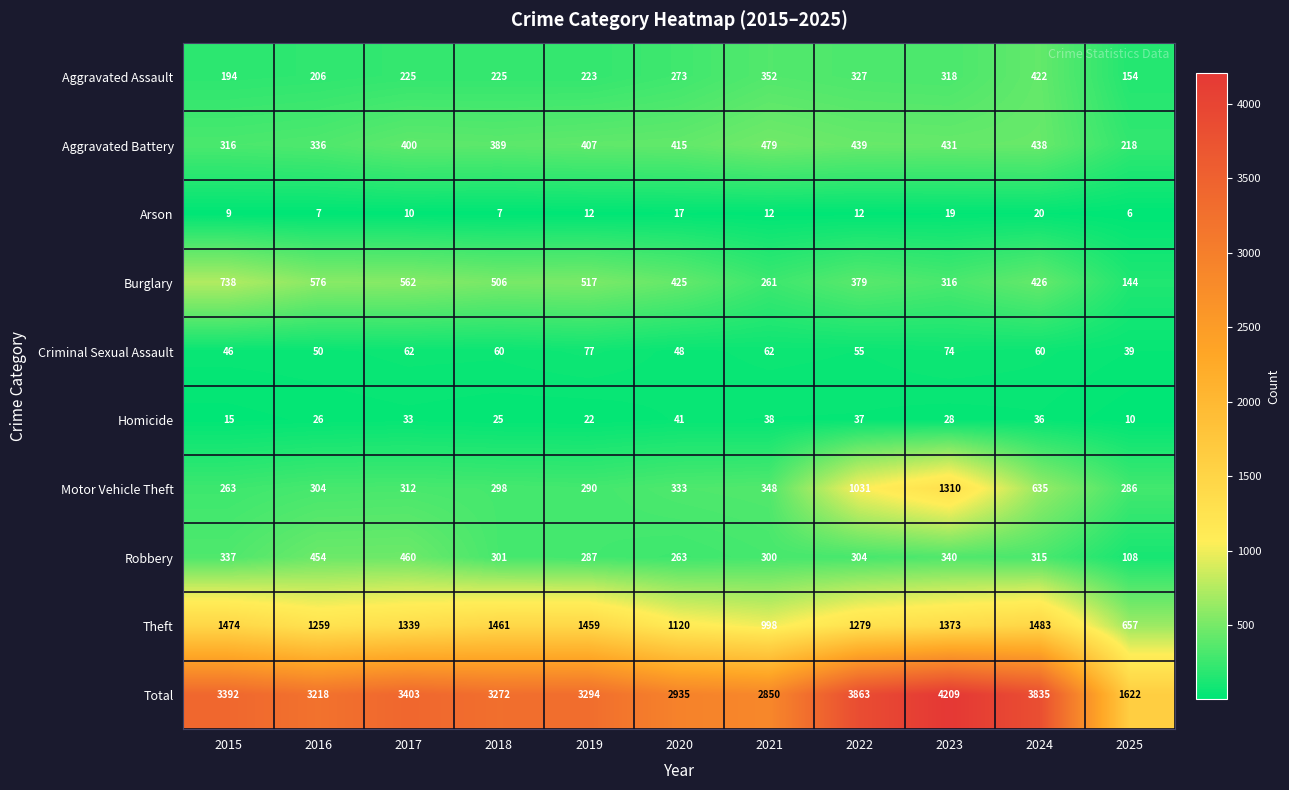

What is the difference between the second highest and second lowest values in the Theft series?

476